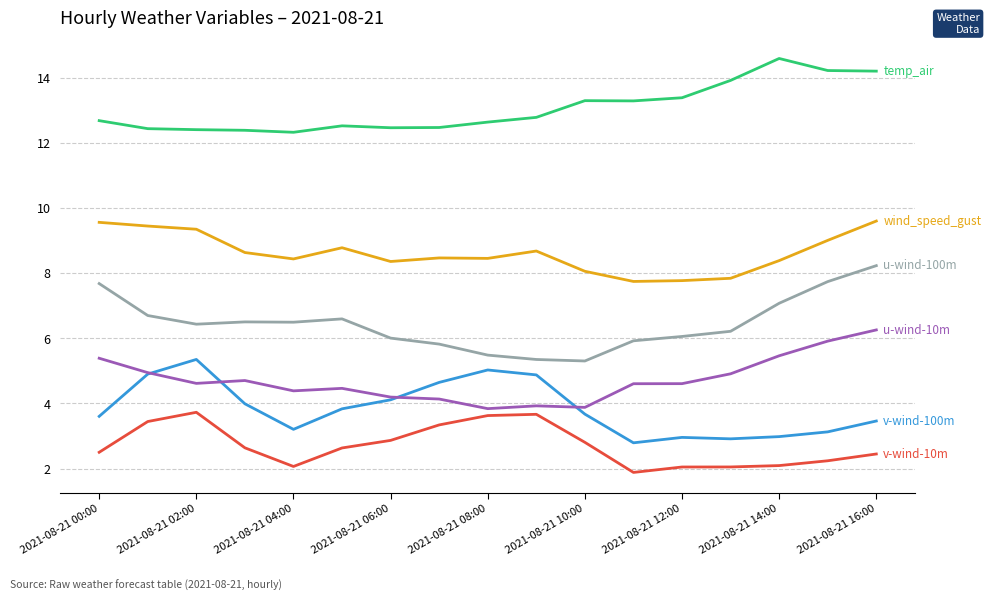

What is the maximum value shown in the chart?

14.6